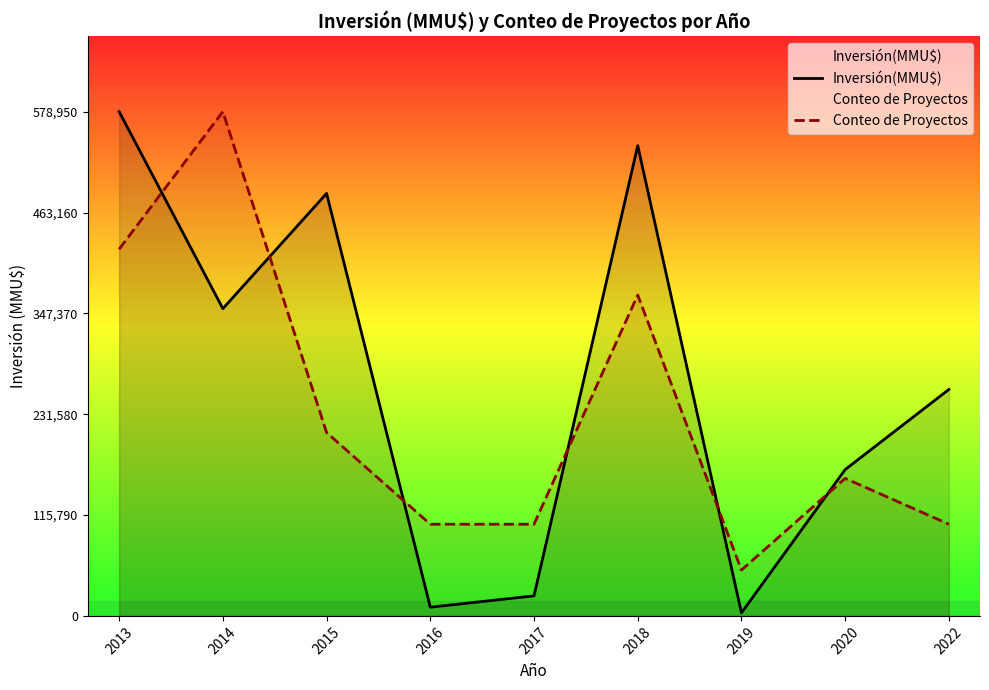

How many values in the Inversión(MMU$) series are below 260000?

4